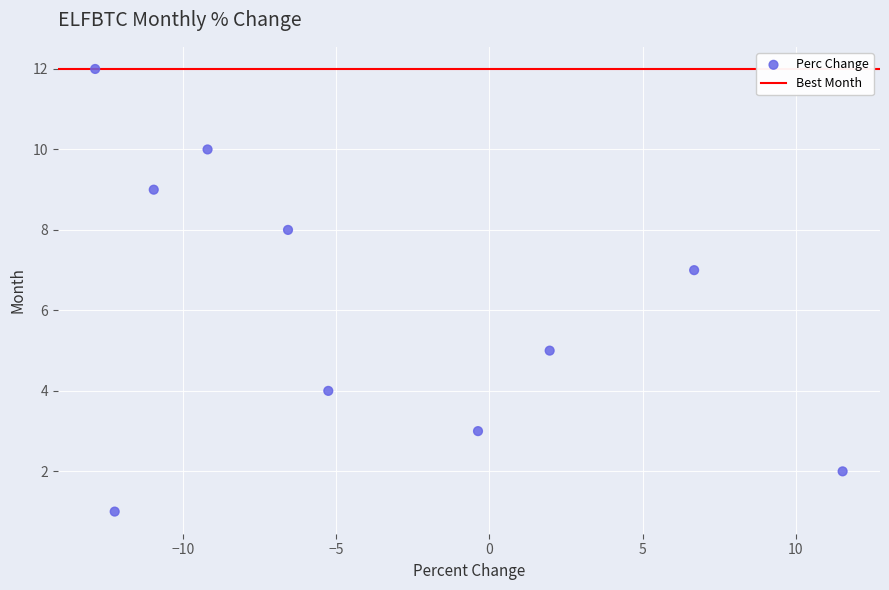

What is the range of Y values (max minus min)?

11